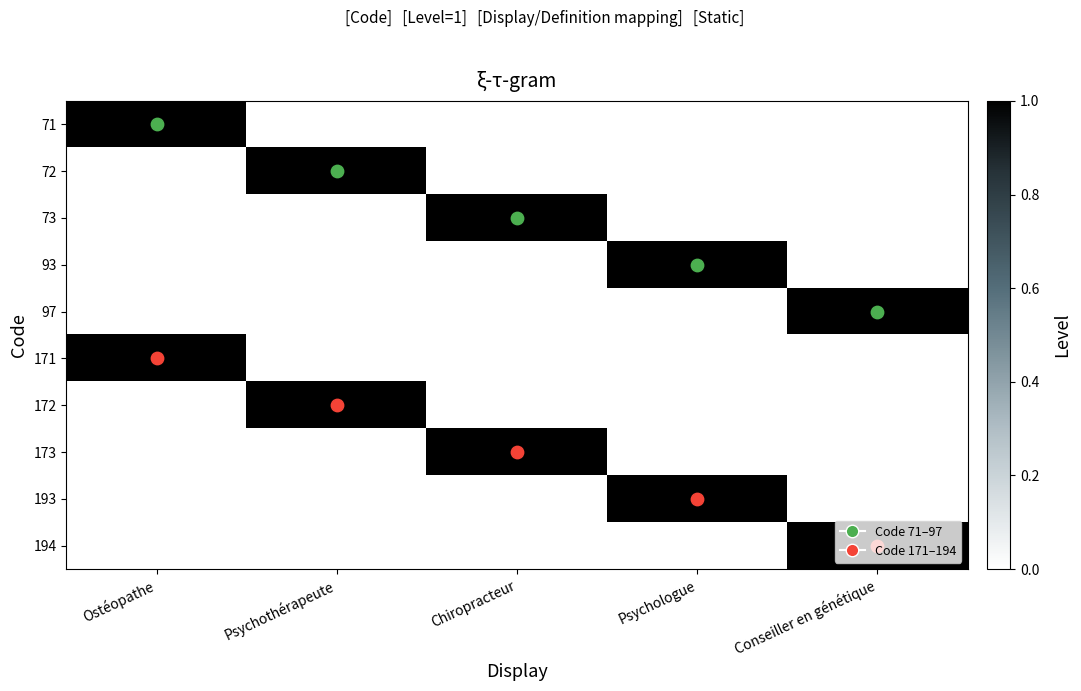

At Psychologue, list the series in order from smallest to largest.

71, 72, 73, 97, 171, 172, 173, 194, 93, 193